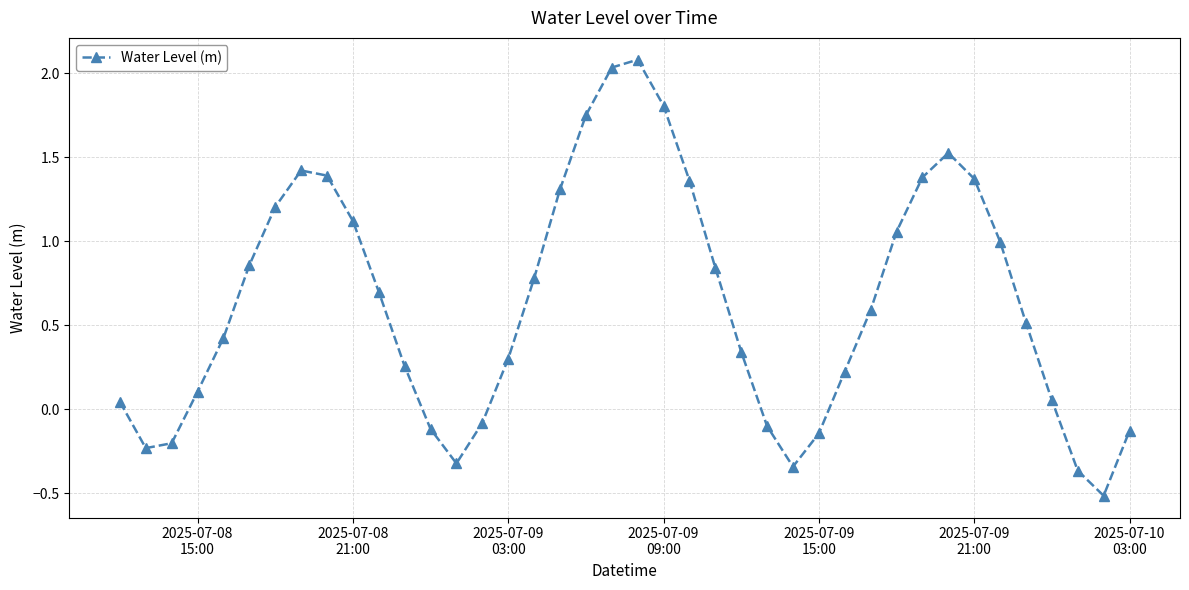

What is the difference between the maximum and minimum values?

2.6